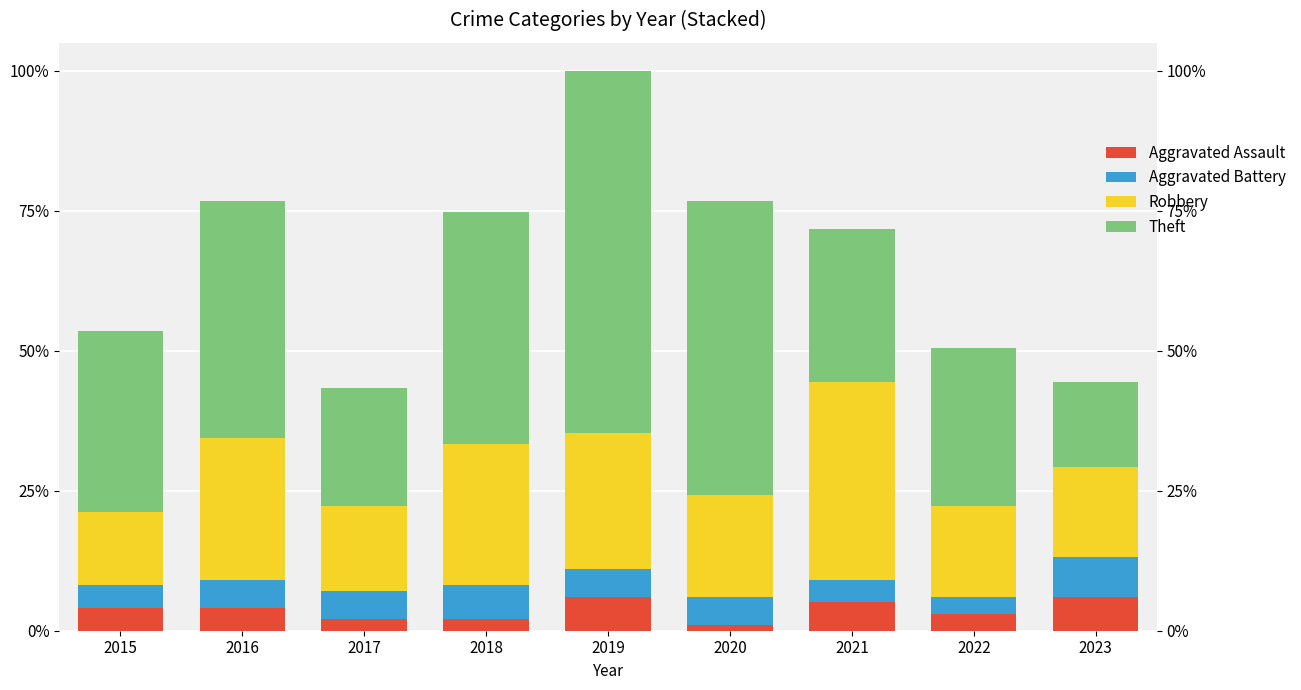

What is the value of the Aggravated Assault bar at the 8th from the left?

3